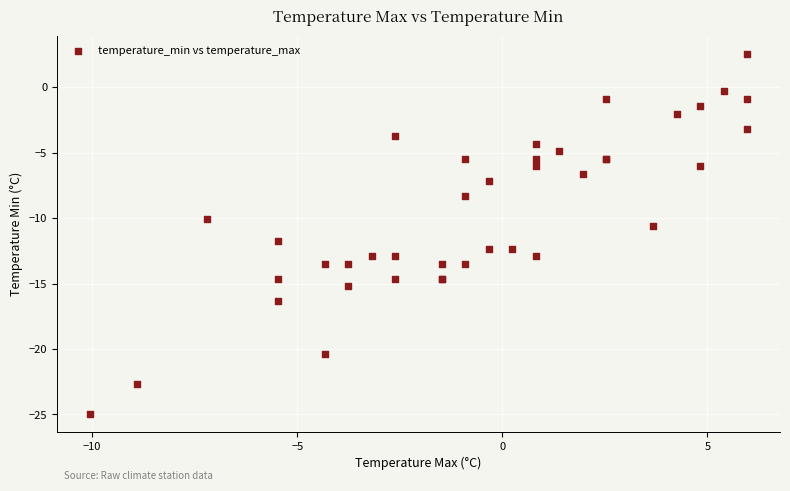

What Y value in the scatter plot is closest to -11?

-10.6